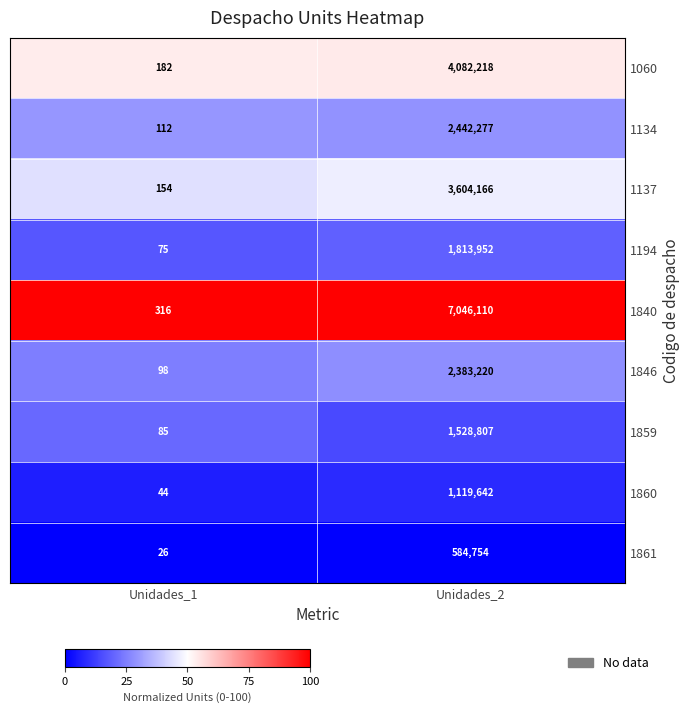

Which label corresponds to the largest value in the chart?

Unidades_2